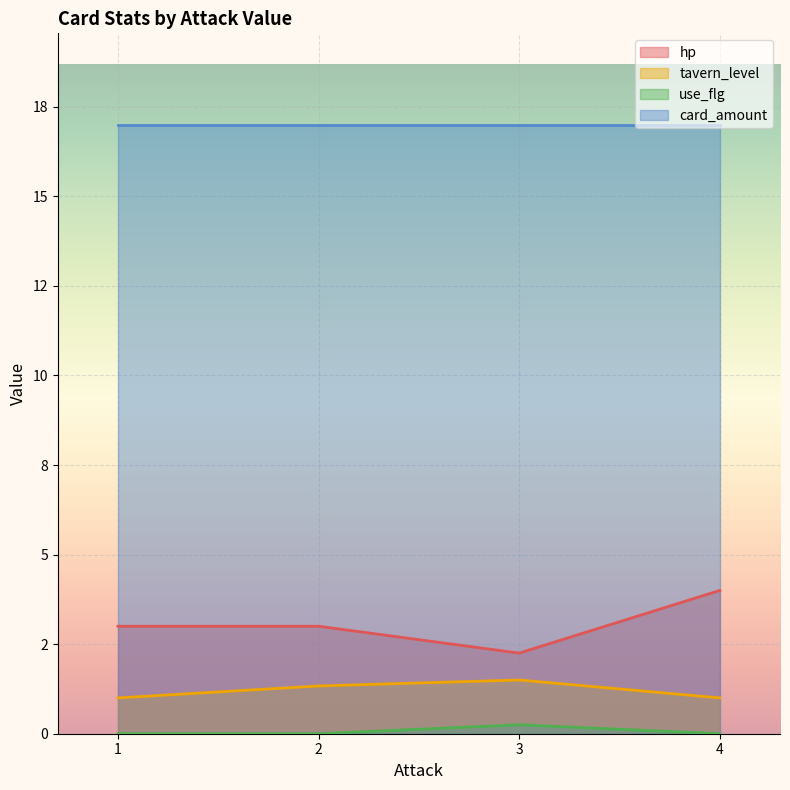

True or false: hp and card_amount cross at least once.

False